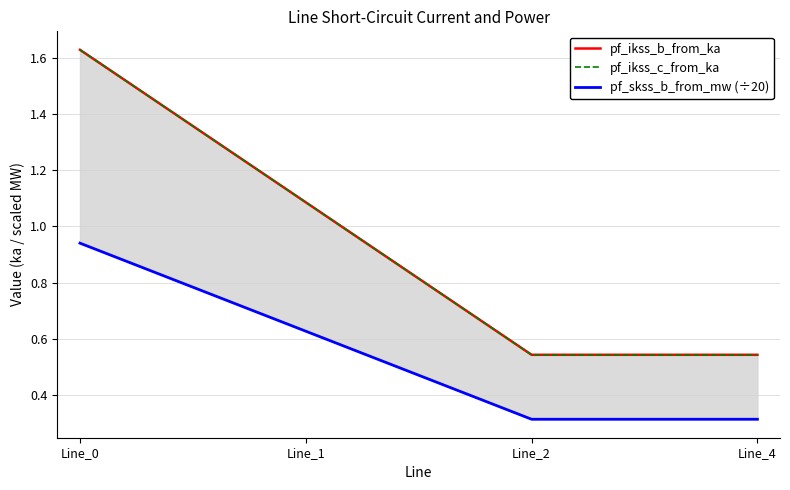

How many lines are shown in the chart?

3